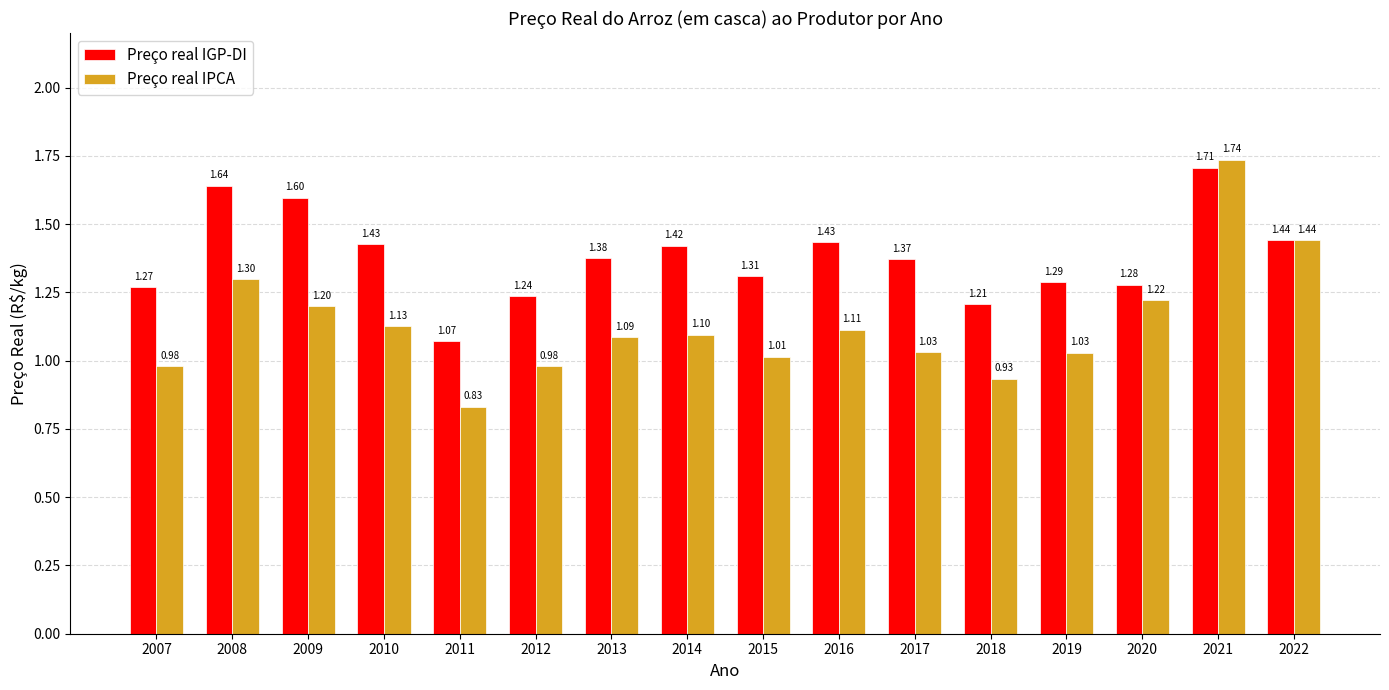

What value does the Preço real IGP-DI series have at 2020?

1.3